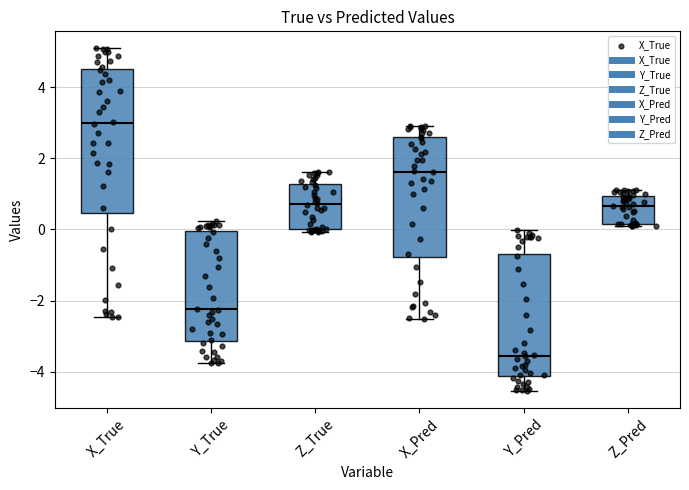

Which box has the lowest median line?

Y_Pred